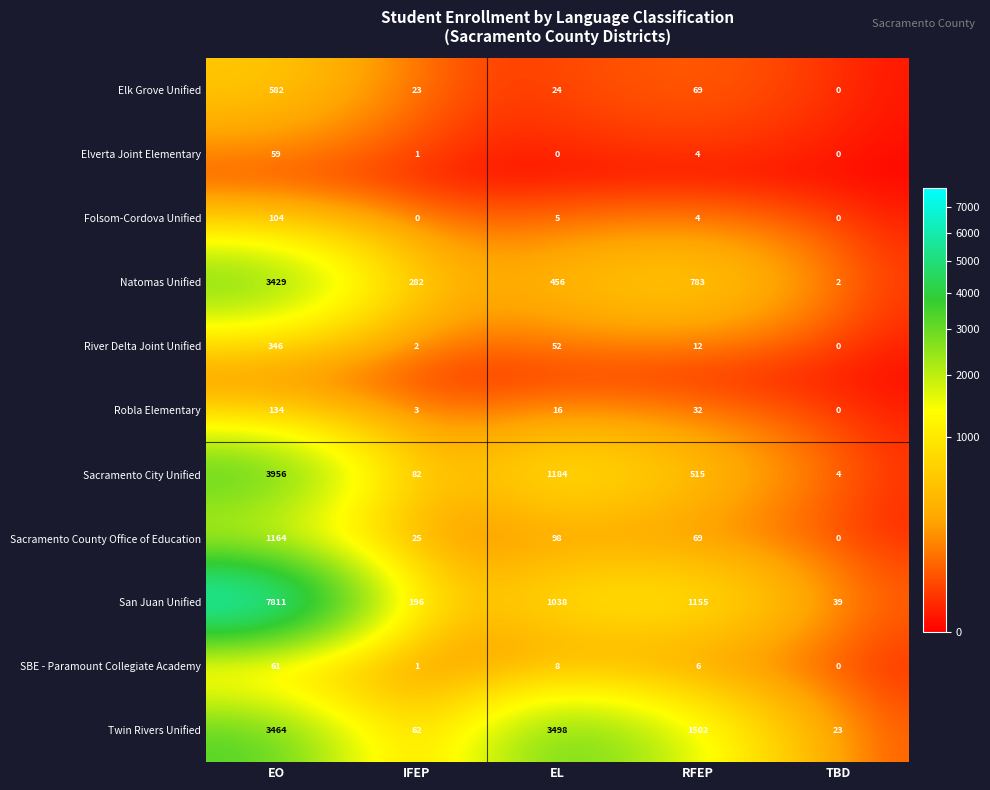

What value does the Sacramento County Office of Education series have at EO, to the nearest 50?

1150